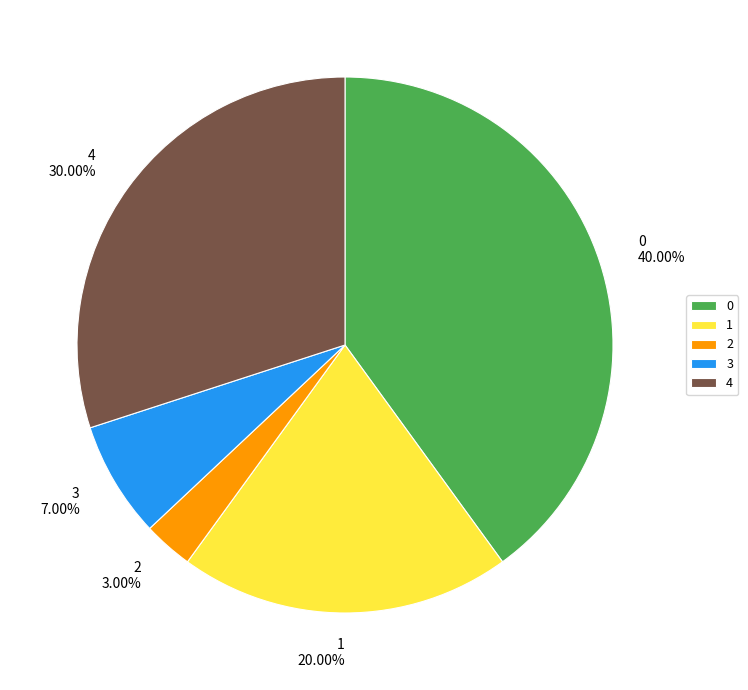

Combined, do 0 and 3 account for over 50%?

No